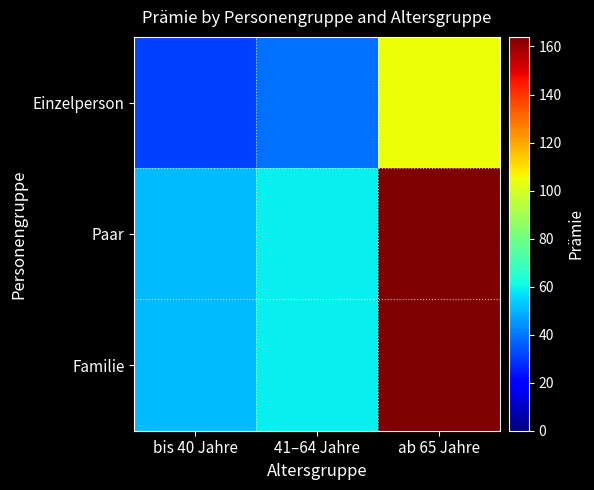

Reading left to right, list all the values displayed in this chart.

Einzelperson: bis 40 Jahre=31	41–64 Jahre=39	ab 65 Jahre=105
Paar: bis 40 Jahre=51	41–64 Jahre=59	ab 65 Jahre=164
Familie: bis 40 Jahre=51	41–64 Jahre=59	ab 65 Jahre=164